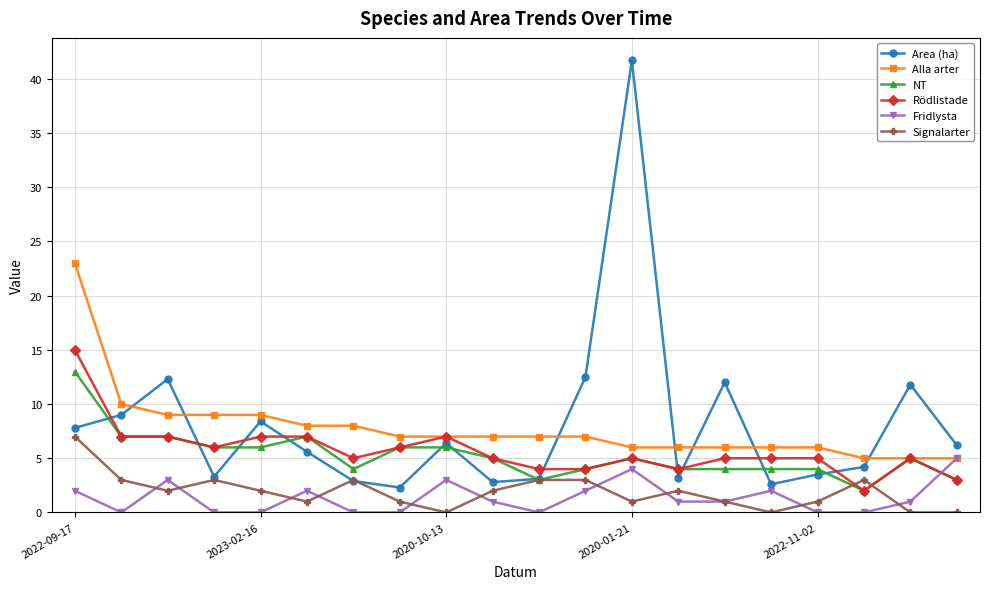

True or false: Area (ha) has more than 0 interior local peaks.

True